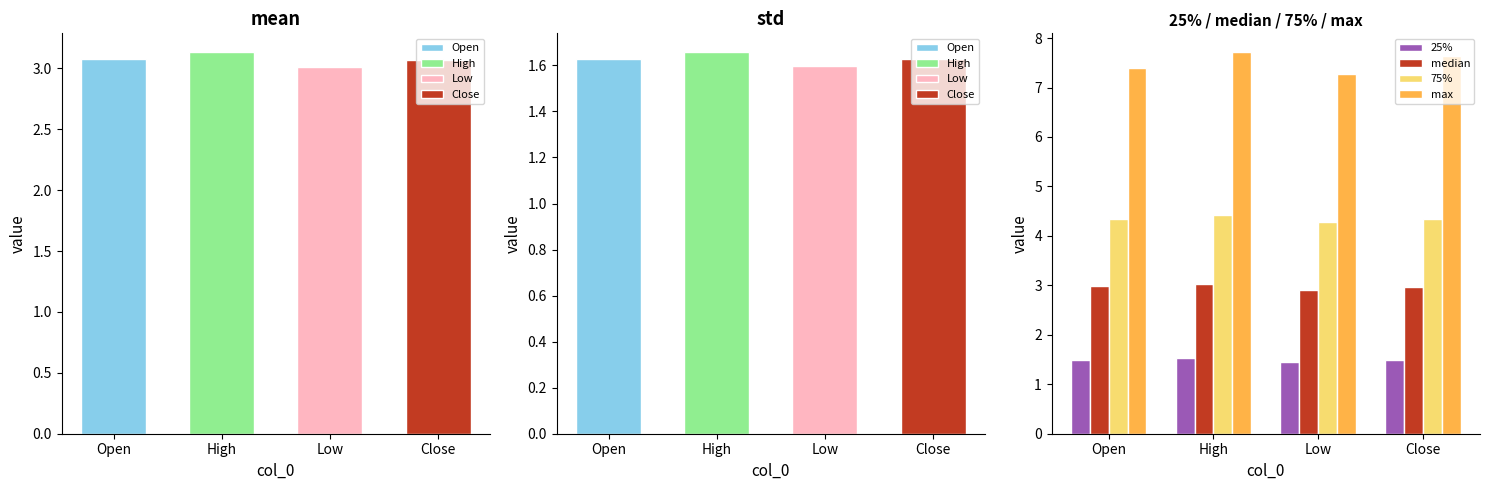

What is the label of the 2nd bar from the right?

Low